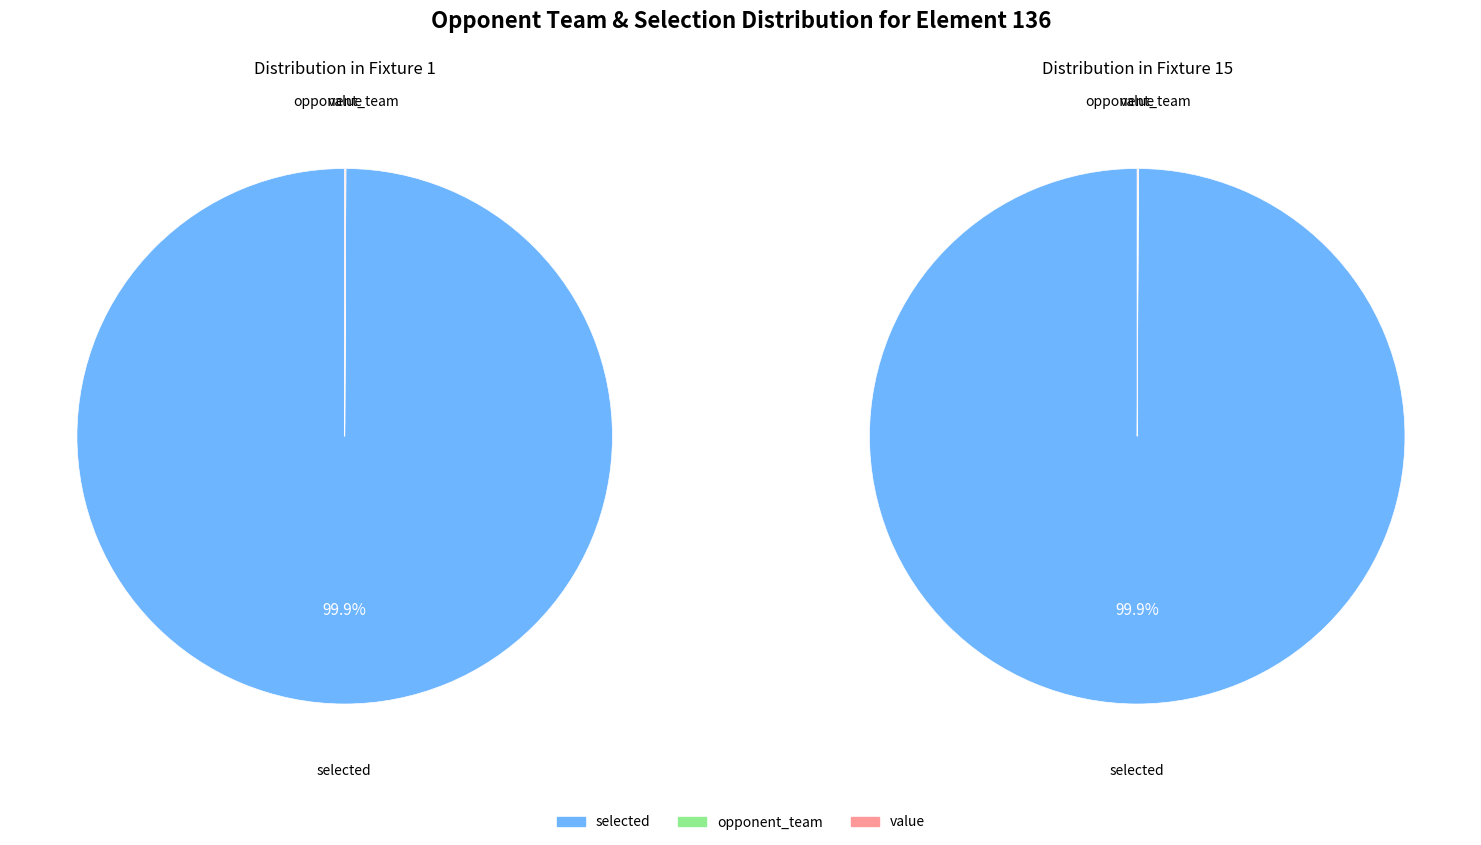

To the nearest percent, what is the average slice percentage?

33%